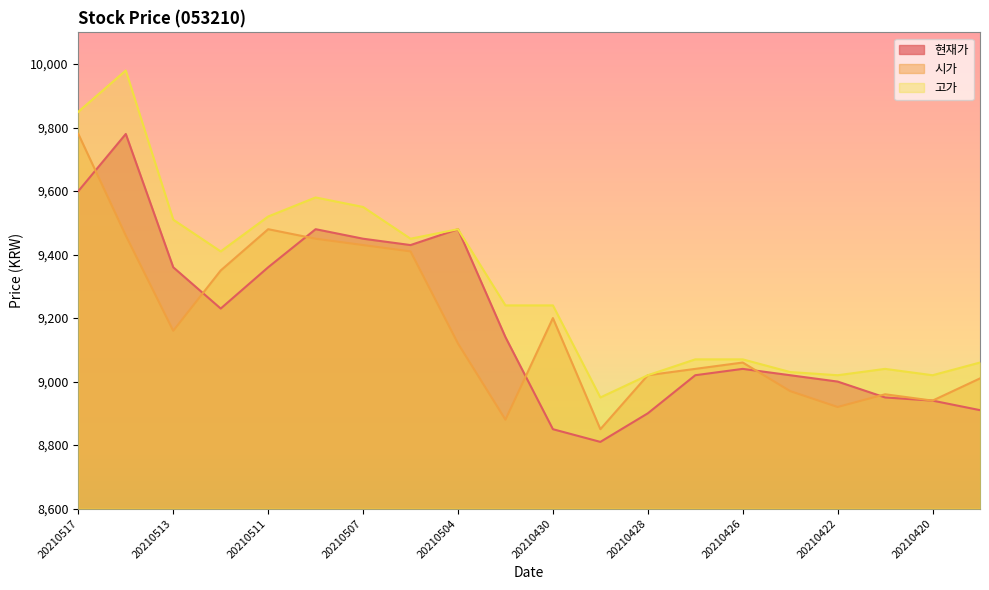

True or false: 시가 has a value of 9350 at 20210512.

True